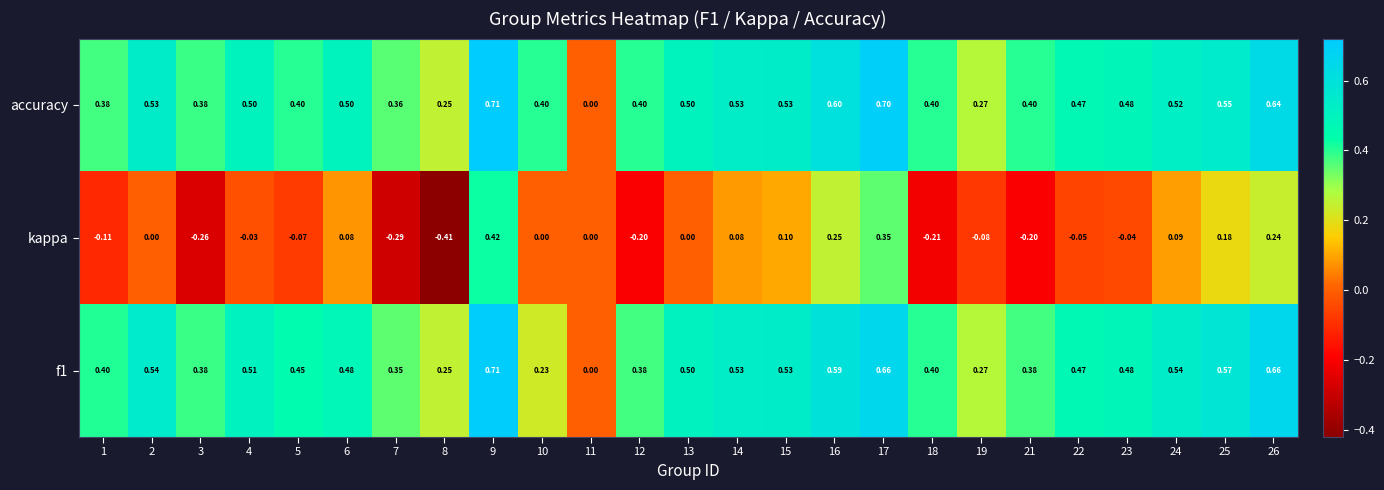

Which series has the largest total across all categories?

accuracy